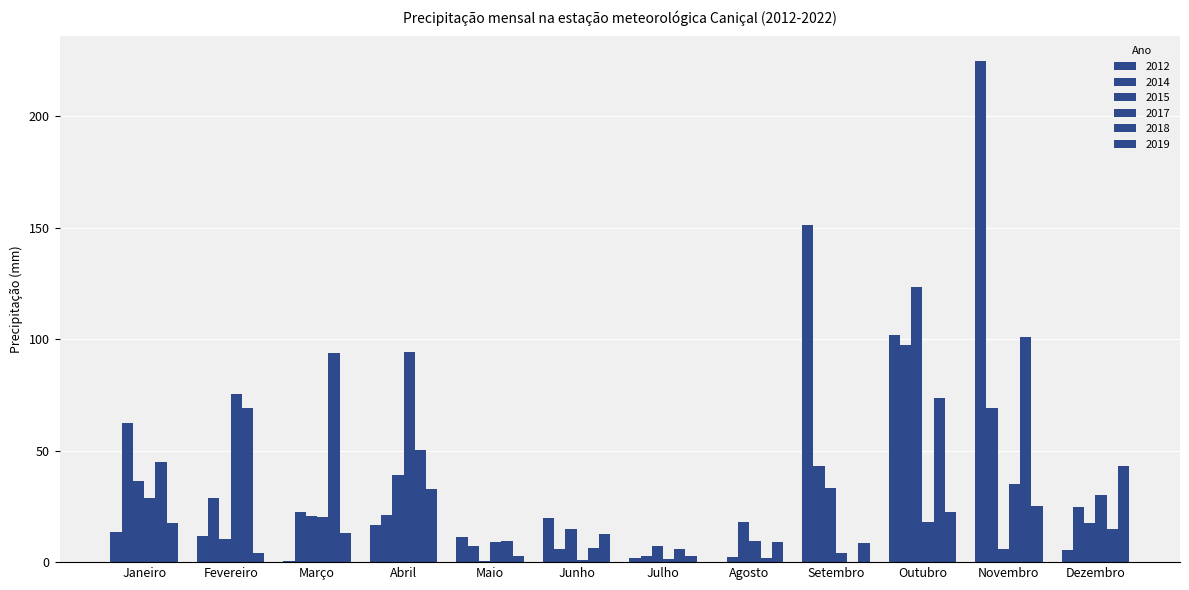

How many values in the 2012 series exceed 13?

6